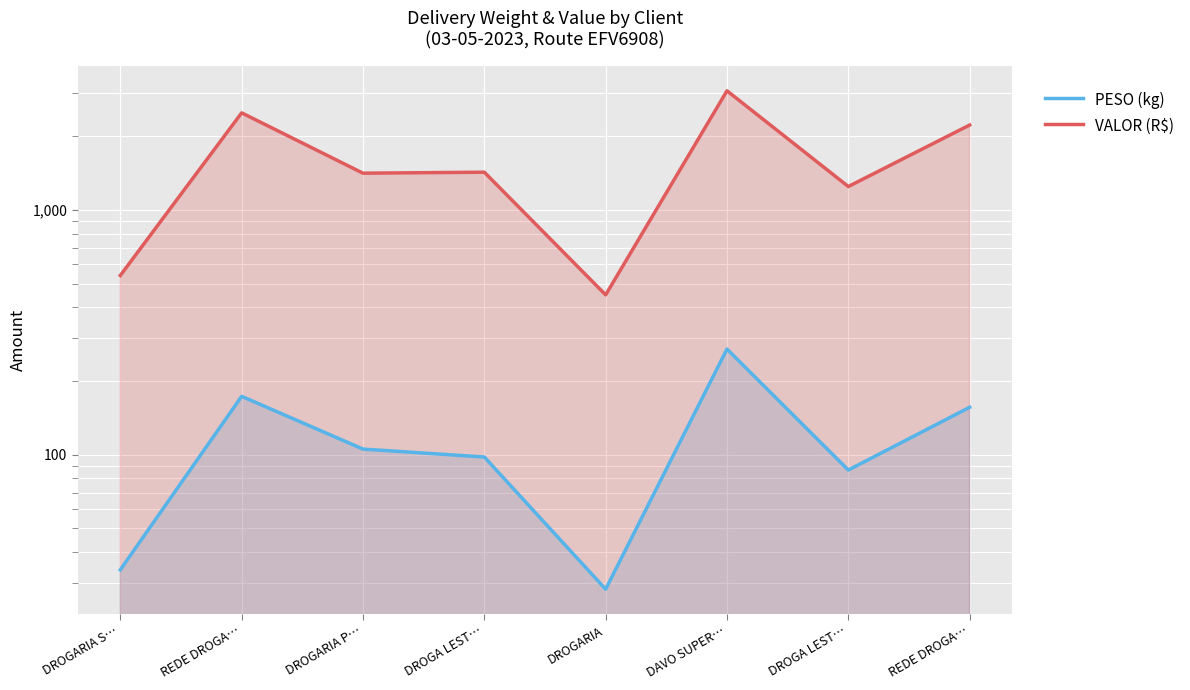

Read the PESO (kg) value at DROGARIA P….

105.4